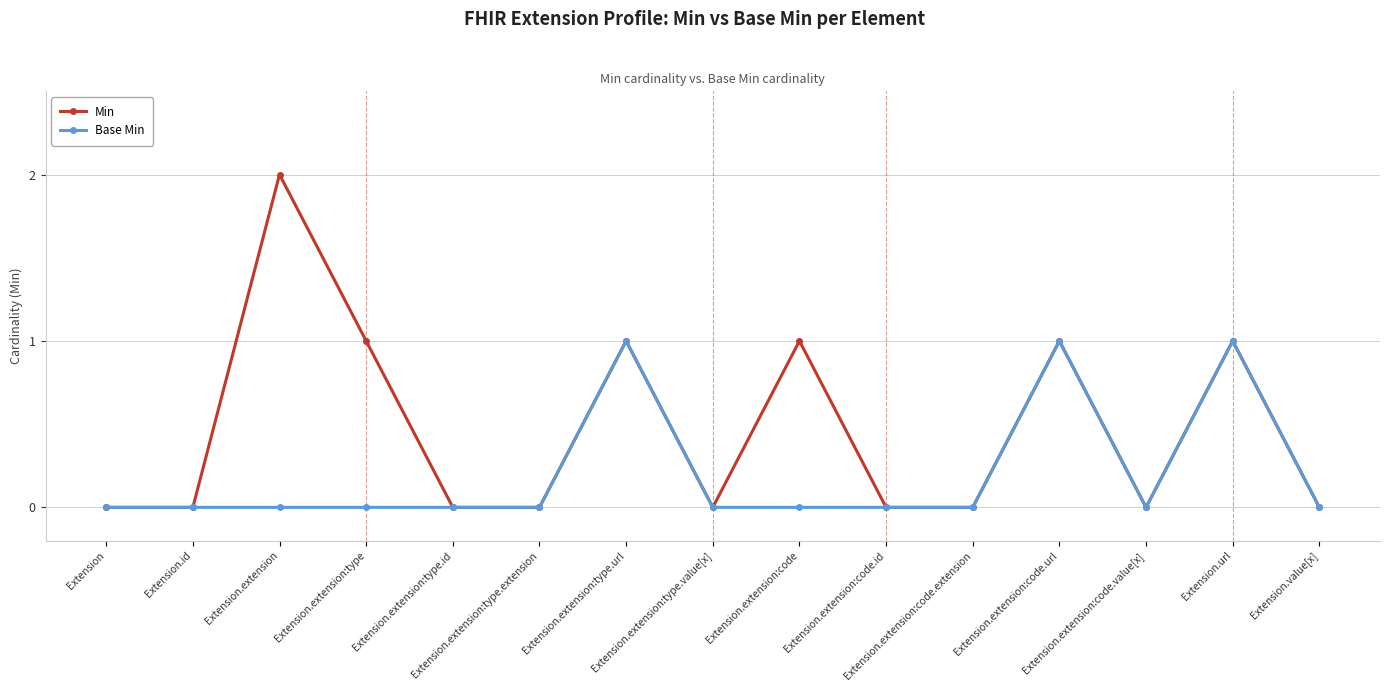

What is the value of the Min point at the 9th from the left?

1